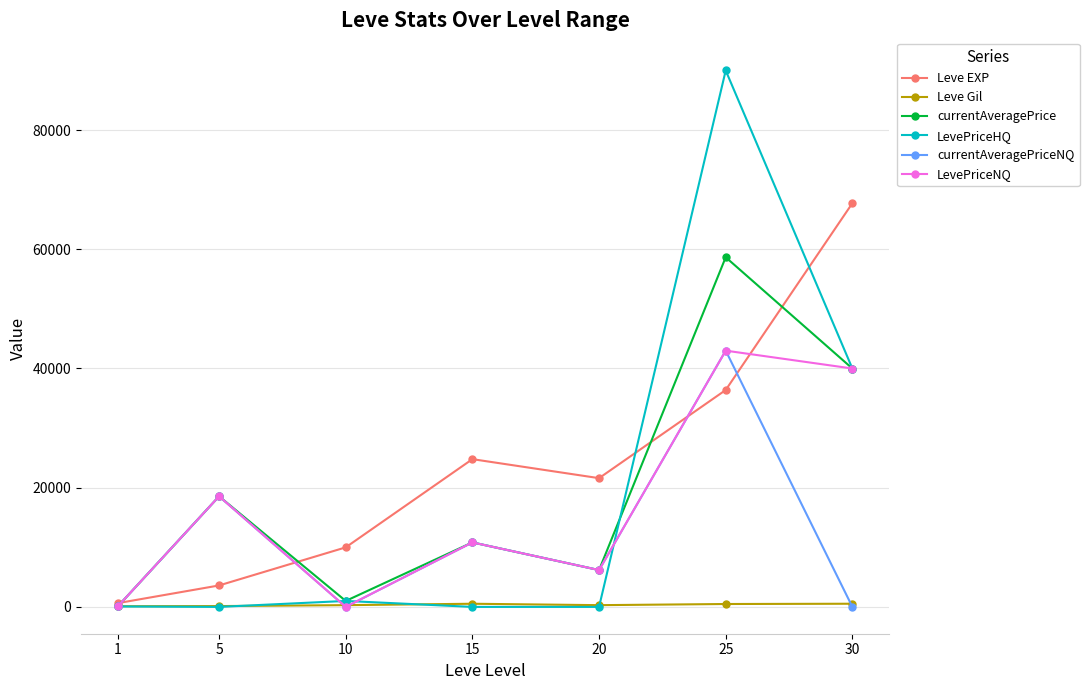

The LevePriceNQ series shows 29662.3 at 5. True or false?

False